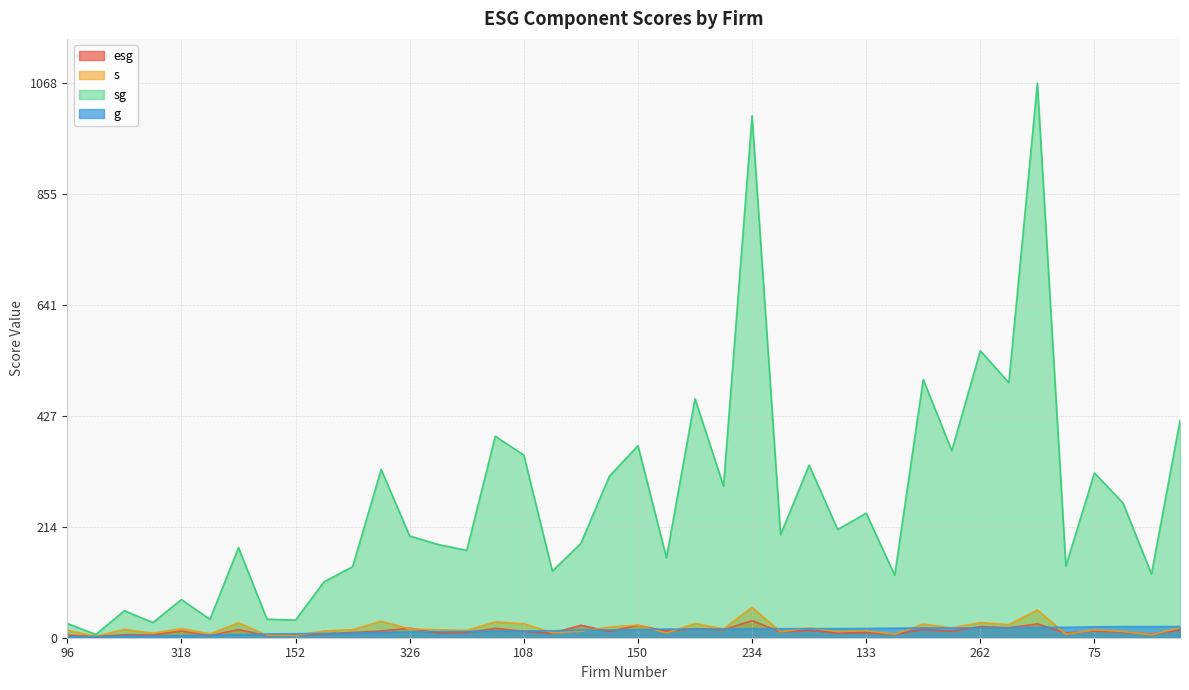

Reading left to right, what are all the values shown in this chart?

esg: 4.9	2.2	5.9	5.6	12.7	3.9	15.8	4.1	5.6	7.3	10.2	12.9	18.5	9.0	10.0	18.0	12.4	8.8	24.1	12.0	23.9	12.7	17.5	15.3	33.0	11.3	14.2	9.1	9.6	6.6	16.0	12.3	21.7	19.1	26.7	9.0	13.0	10.9	7.0	14.9
s: 14.3	2.7	16.0	8.9	17.7	7.4	28.8	4.9	4.4	13.0	15.6	31.8	16.9	15.3	14.1	30.6	27.0	9.6	12.4	20.6	24.2	9.3	27.4	17.1	58.5	11.4	19.0	11.8	13.5	6.5	26.5	19.1	29.2	25.3	53.5	6.9	15.2	12.1	5.7	19.4
sg: 27.5	6.4	52.1	29.3	73.6	35.5	173.8	35.7	34.0	107.9	136.9	324.2	196.1	179.6	168.4	388.3	351.9	128.4	181.8	311.3	370.0	154.2	460.5	292.3	1005.5	198.6	332.5	208.6	239.9	120.6	497.6	360.4	553.0	491.5	1068.4	138.1	317.6	259.7	122.7	418.5
g: 1.9	2.4	3.2	3.3	4.2	4.8	6.0	7.3	7.7	8.3	8.8	10.2	11.6	11.7	11.9	12.7	13.1	13.4	14.6	15.1	15.3	16.6	16.8	17.1	17.2	17.5	17.5	17.7	17.8	18.4	18.8	18.9	18.9	19.5	20.0	20.1	20.9	21.5	21.5	21.6